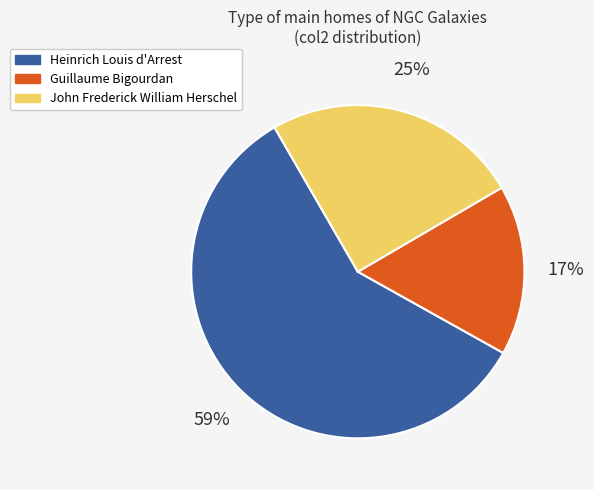

Is there a majority slice in this chart?

Yes